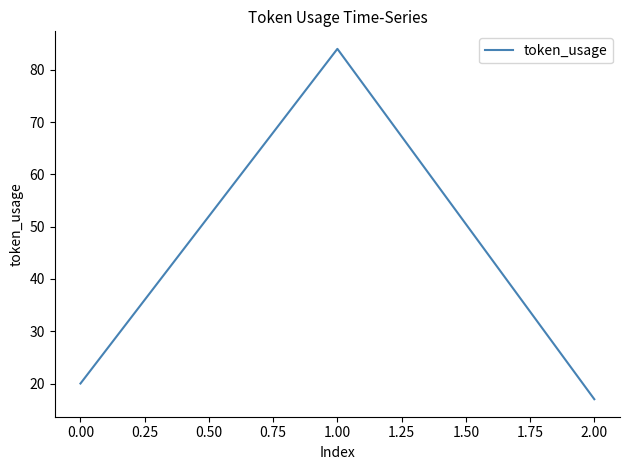

Where is the data nearest to the value 50?

0.00